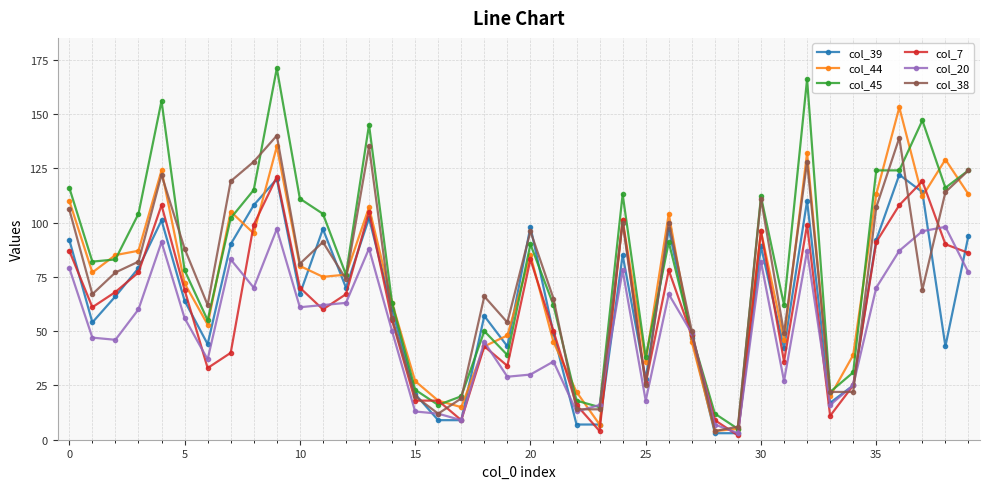

True or false: col_20 and col_7 intersect in this chart.

True